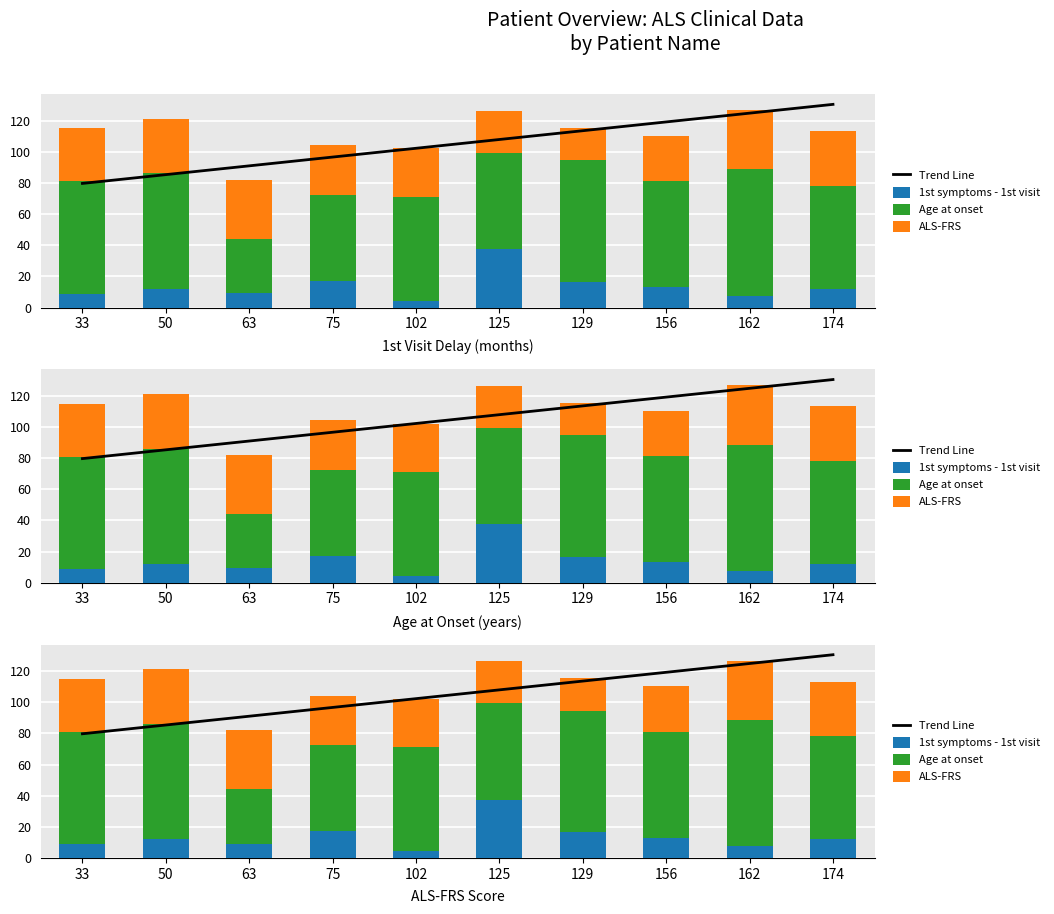

At which category is the sum across all series the highest?

162